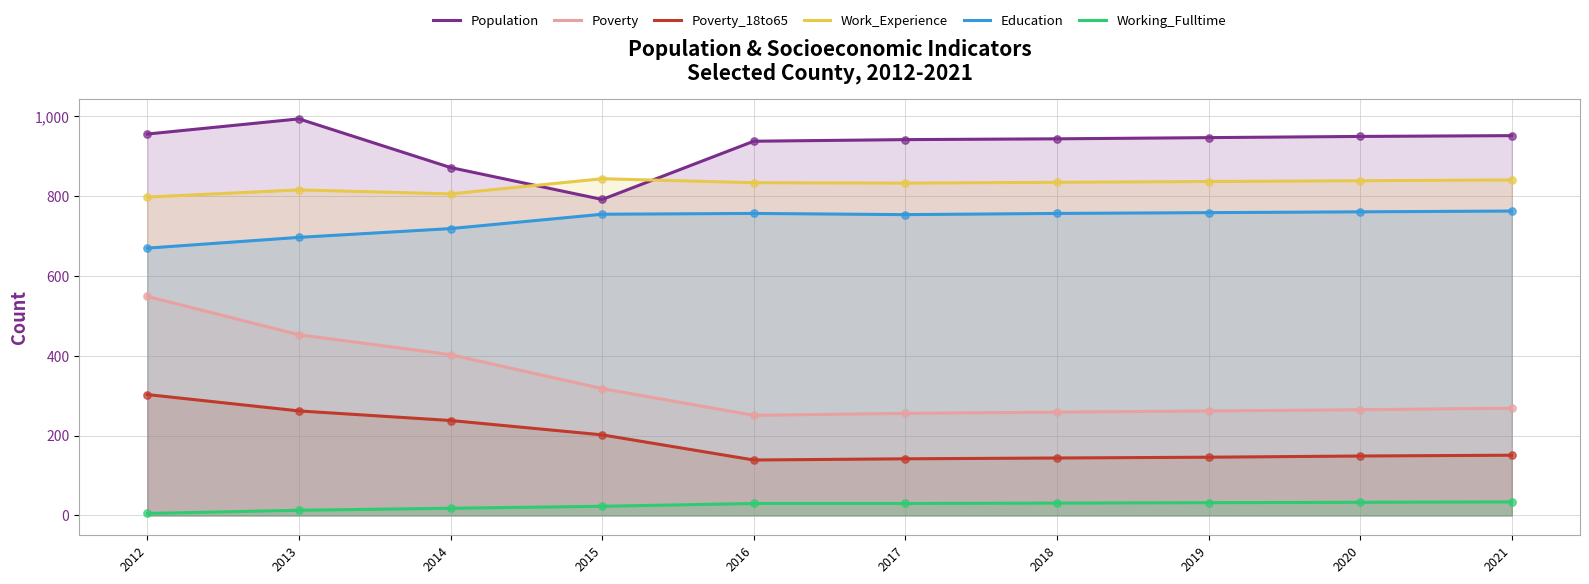

At how many categories does at least one series exceed 671?

10